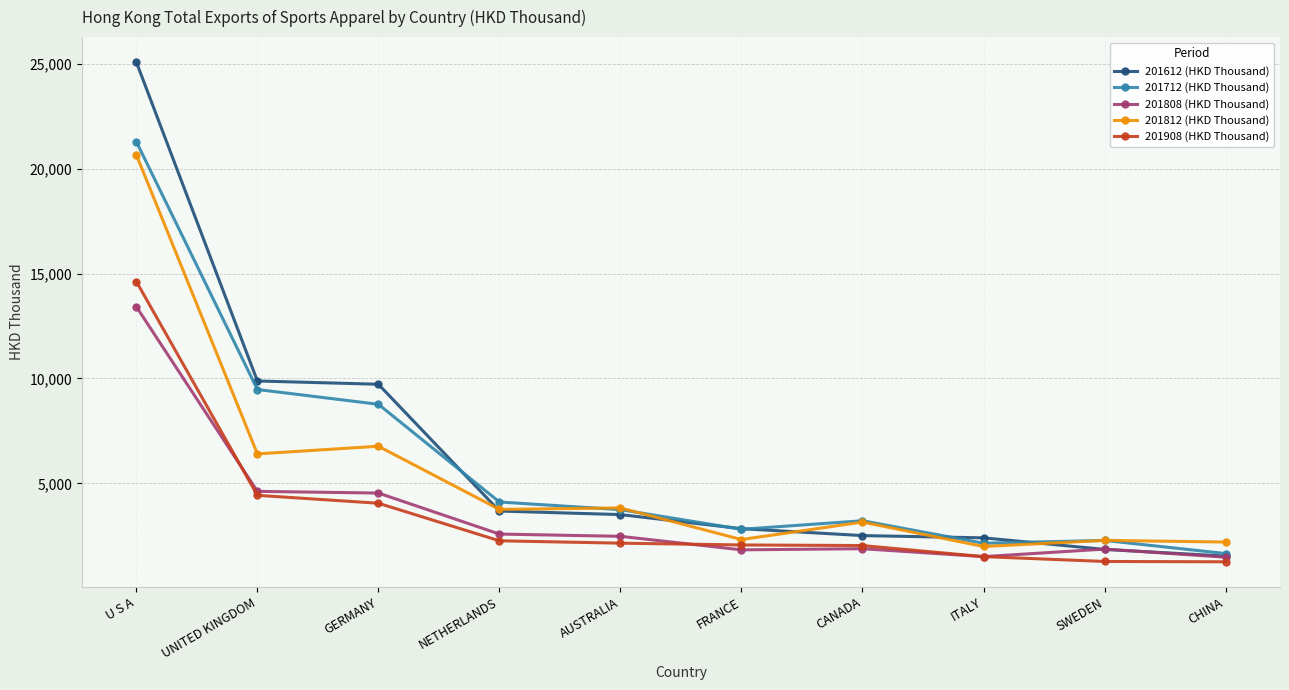

What is the label of the 6th point from the right?

AUSTRALIA